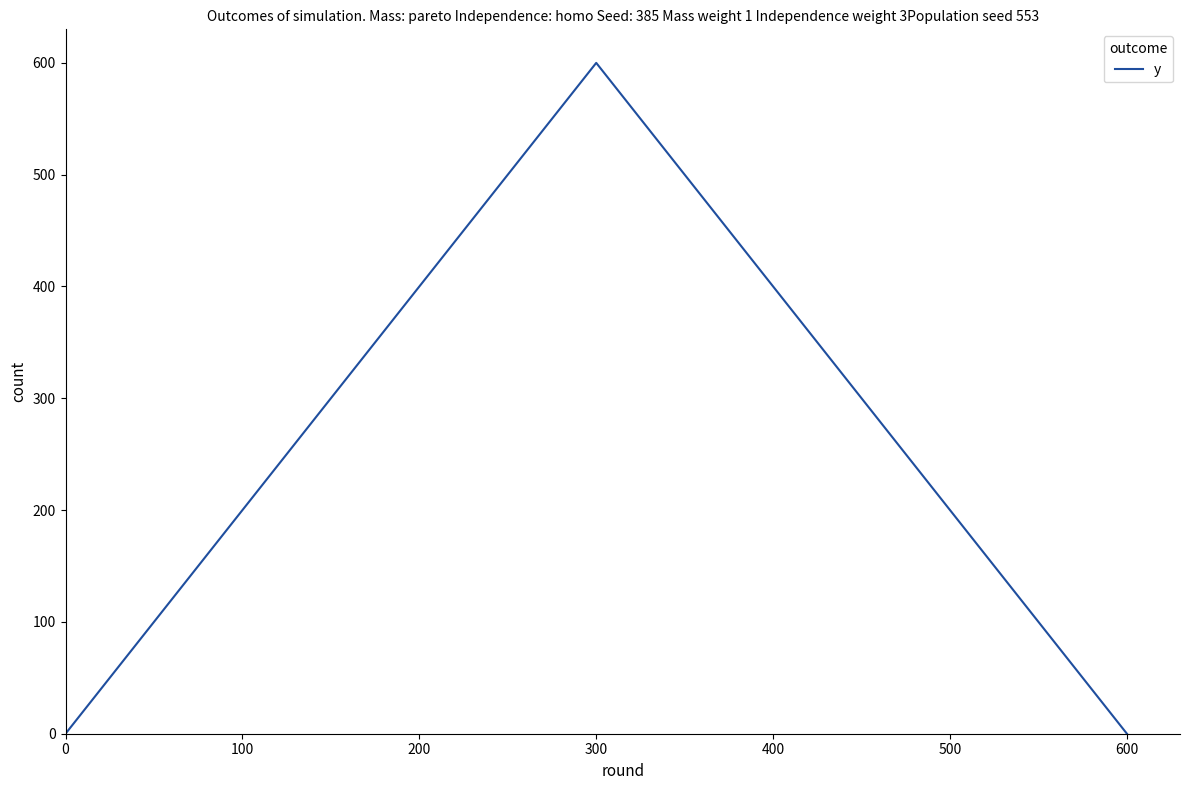

How many series are shown in this chart?

1